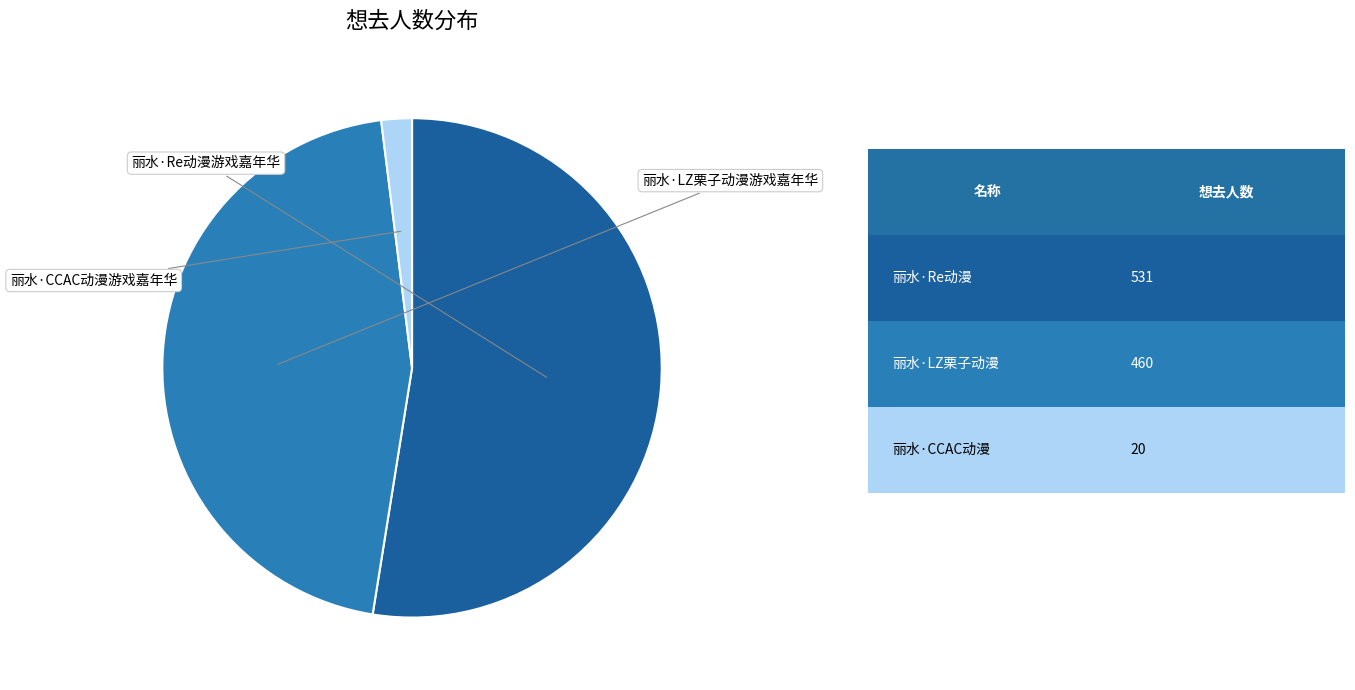

Does any single category account for the majority?

Yes